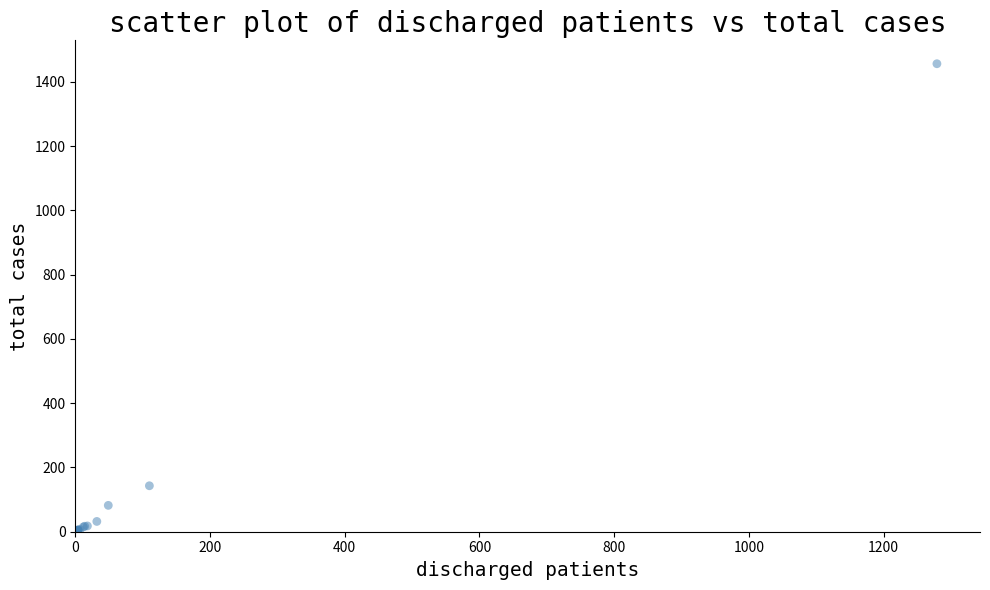

What Y value in the scatter plot is closest to 728?

143